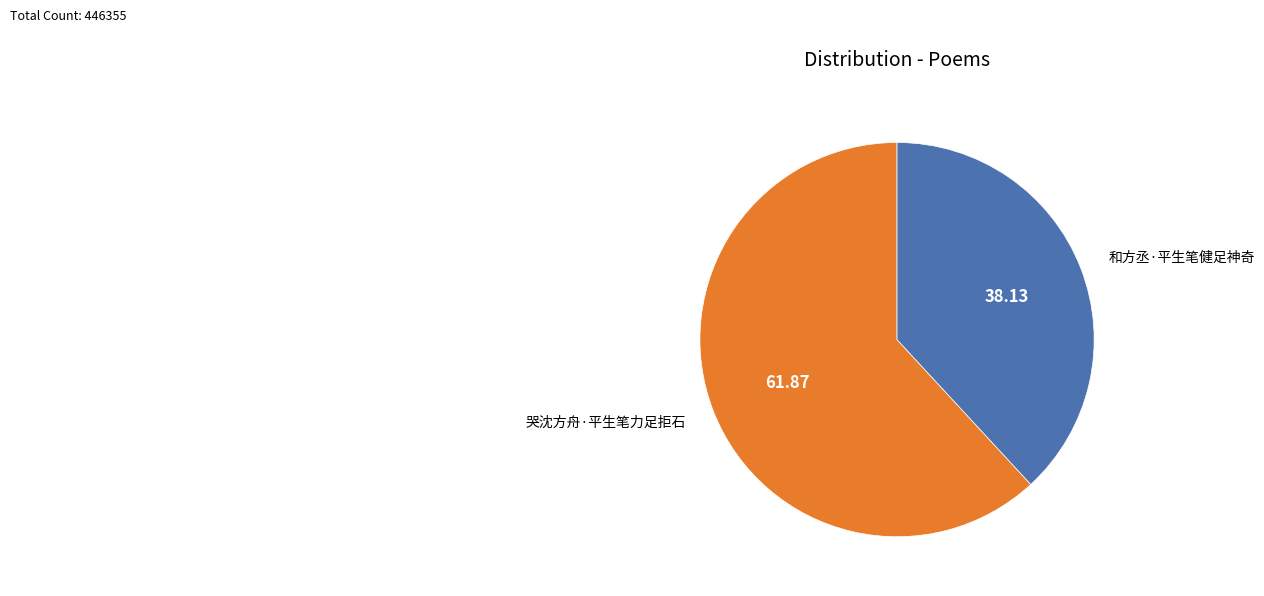

The 和方丞·平生笔健足神奇 slice represents 38% of the pie. True or false?

True